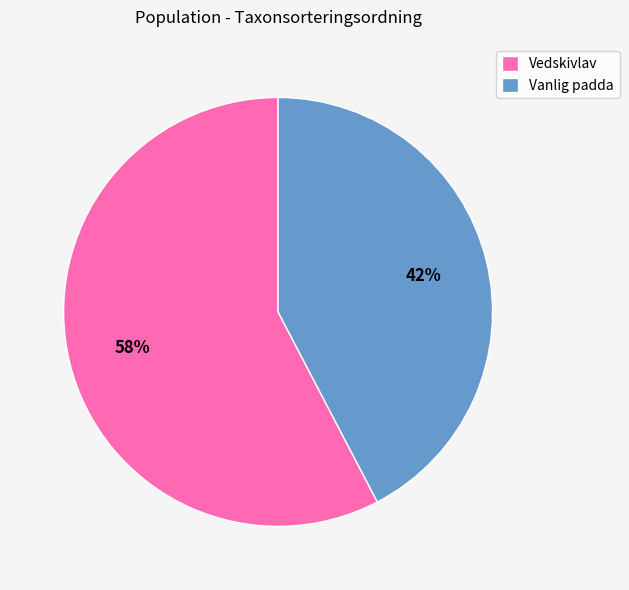

To the nearest percent, what percentage of the pie is Vedskivlav?

58%